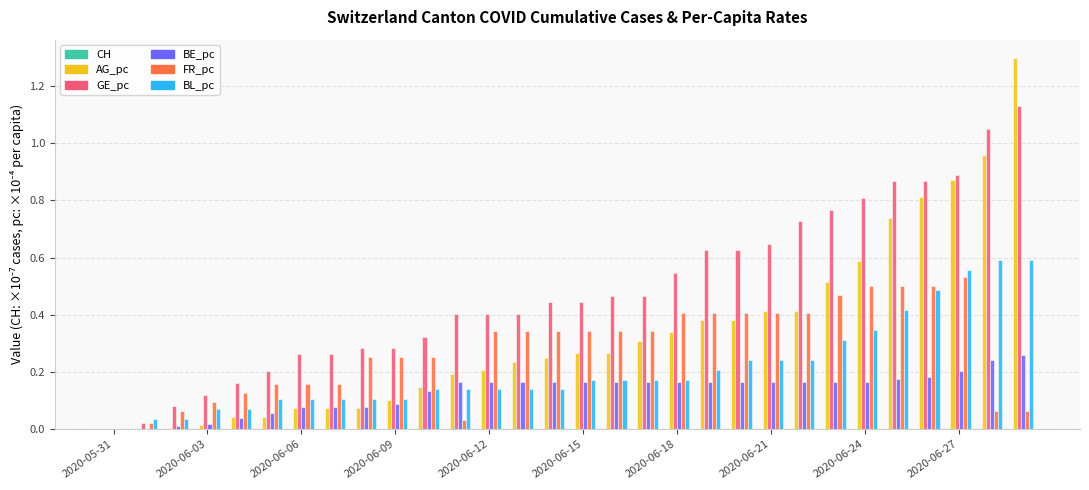

What is the maximum value for AG_pc?

1.3